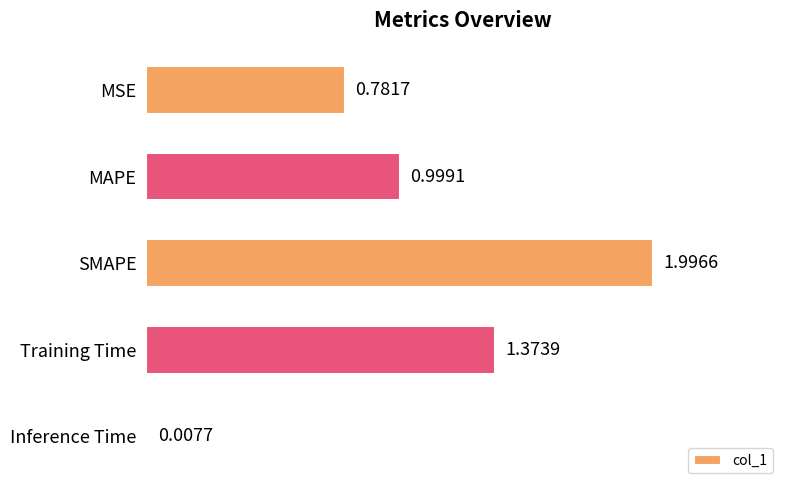

What is the change in value from Training Time to Inference Time?

-1.4